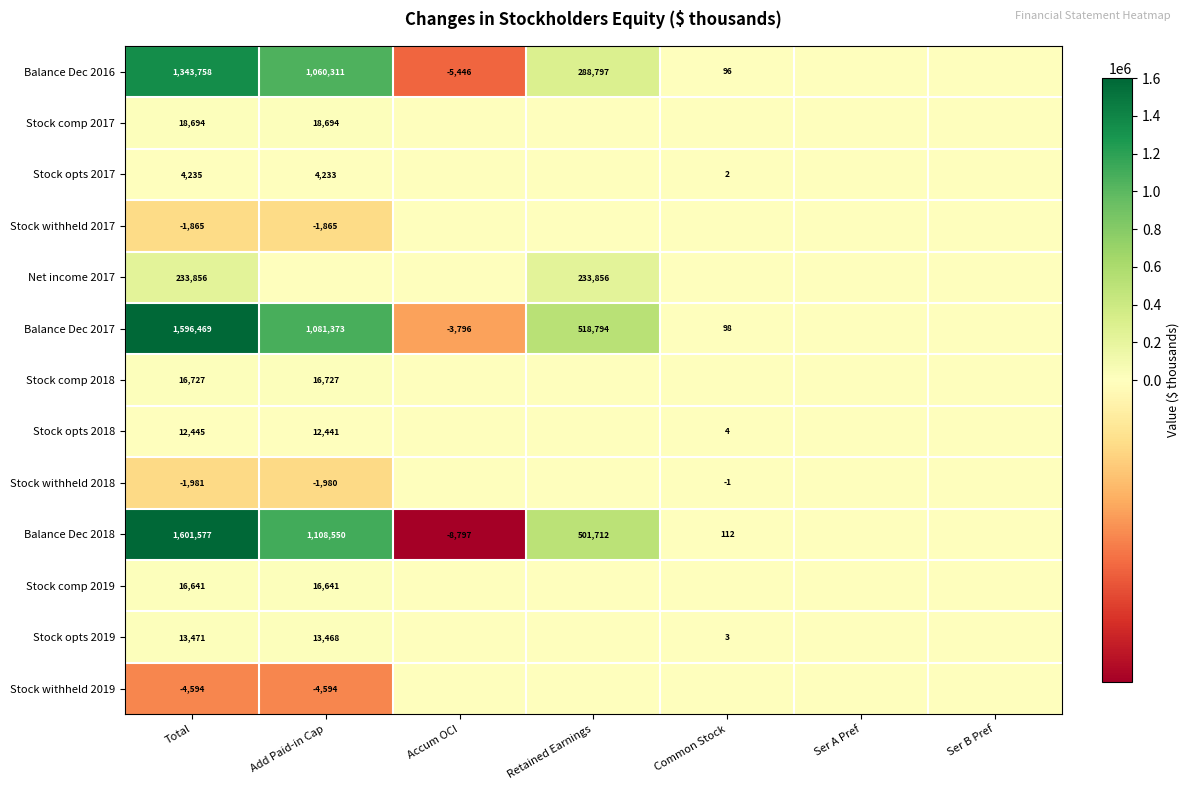

At Total, list the series in order from largest to smallest.

Balance Dec 2018, Balance Dec 2017, Balance Dec 2016, Net income 2017, Stock comp 2017, Stock comp 2018, Stock comp 2019, Stock opts 2019, Stock opts 2018, Stock opts 2017, Stock withheld 2017, Stock withheld 2018, Stock withheld 2019